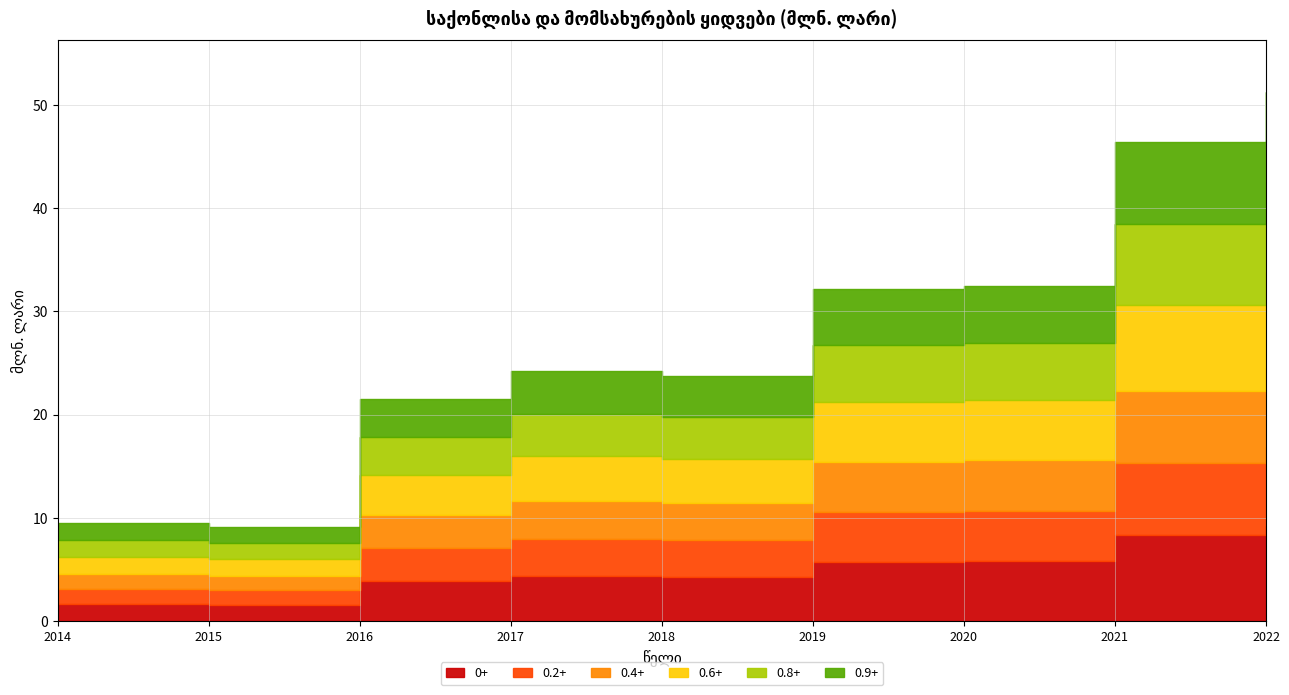

What is the value of the 6th point from the left?

32.2